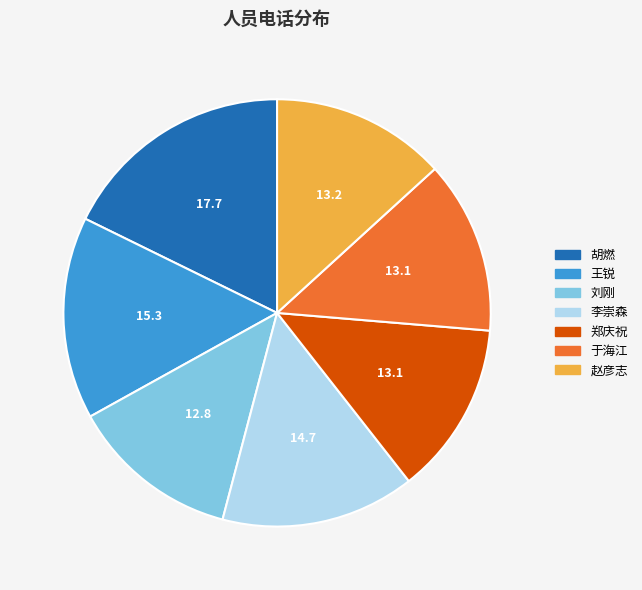

What is the ratio of the value at 赵彦志 to the value at 李崇森?

0.9